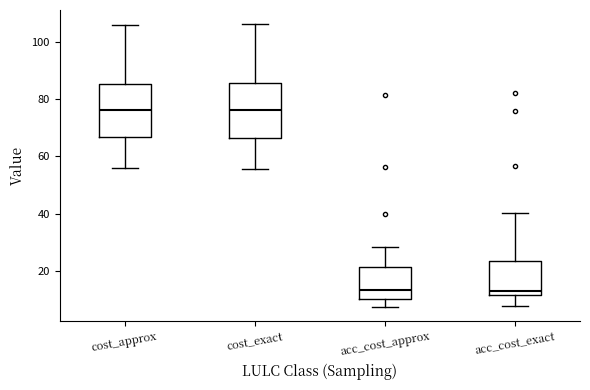

Reading left to right, transcribe this box plot: for each box, give where its median line is, the range the box spans, and where its two whiskers end, as read against the y-axis. The values are not printed on the chart, so give them approximately, as read against the axis.

cost_approx: median 76, box 66 to 86, whiskers 56 to 106
cost_exact: median 76, box 66 to 86, whiskers 56 to 106
acc_cost_approx: median 14, box 10 to 22, whiskers 8 to 28
acc_cost_exact: median 14, box 12 to 24, whiskers 8 to 40